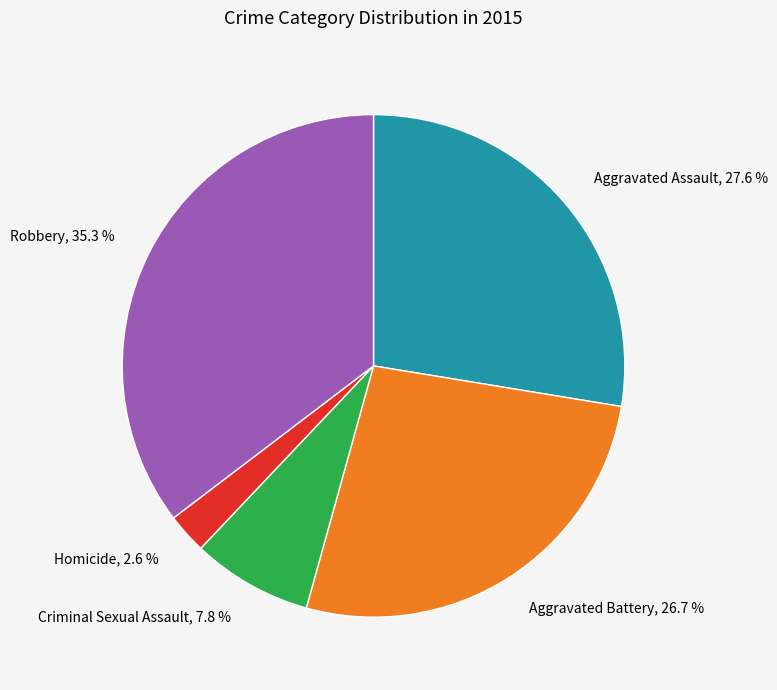

Do Aggravated Assault and Robbery together represent more than half of the pie?

Yes